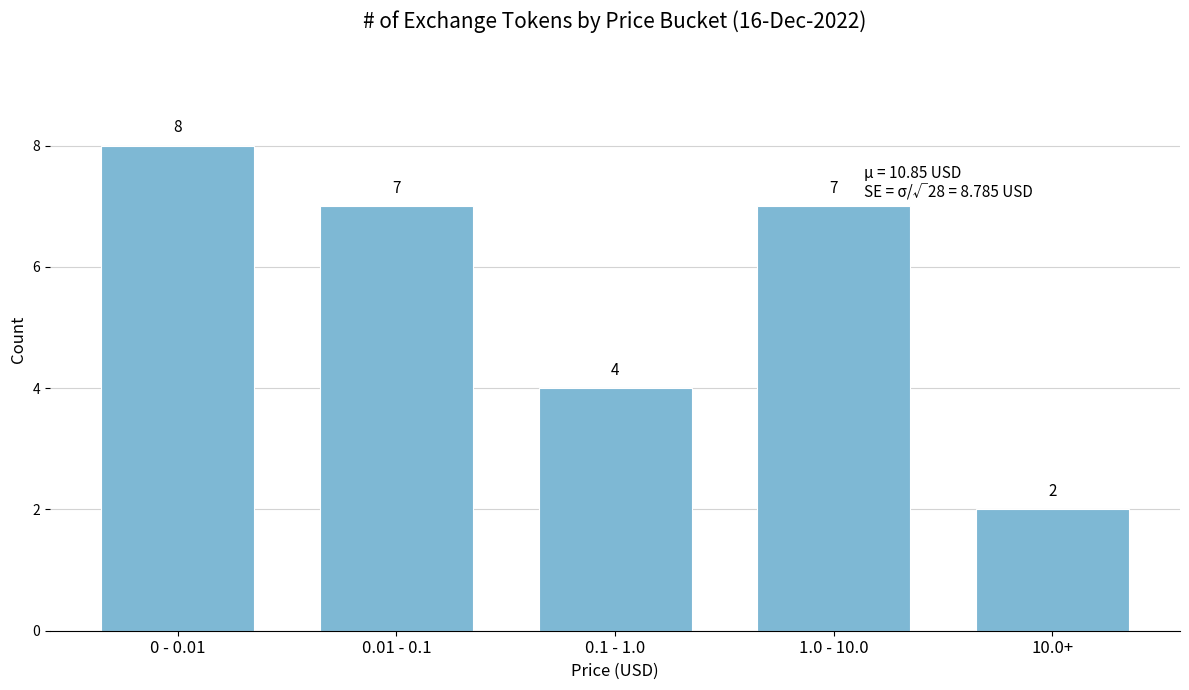

Reading right to left, what are all the values shown in this chart?

10.0+=2	1.0 - 10.0=7	0.1 - 1.0=4	0.01 - 0.1=7	0 - 0.01=8